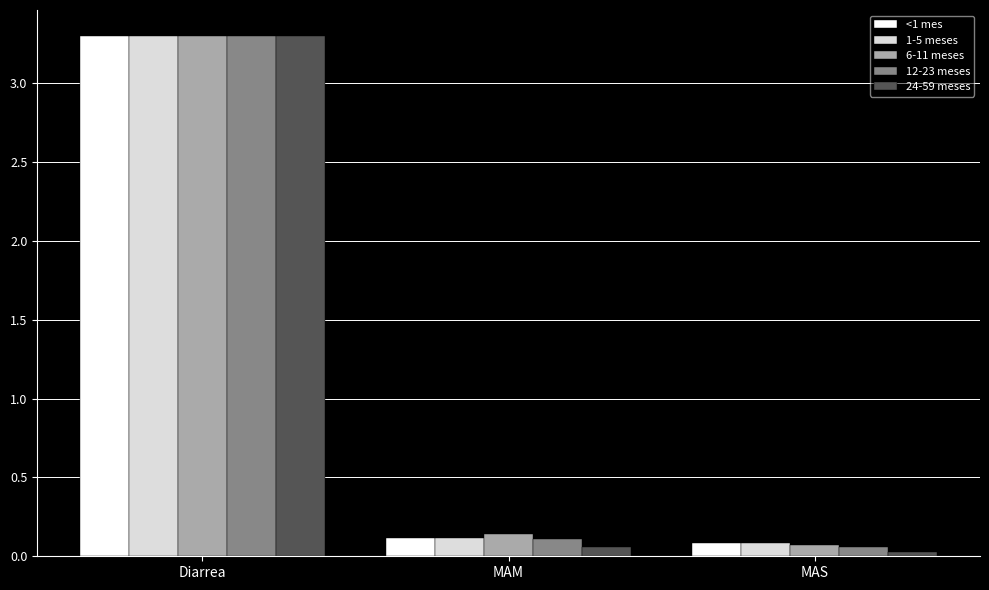

True or false: 1-5 meses has a value of 3.3 at Diarrea.

True